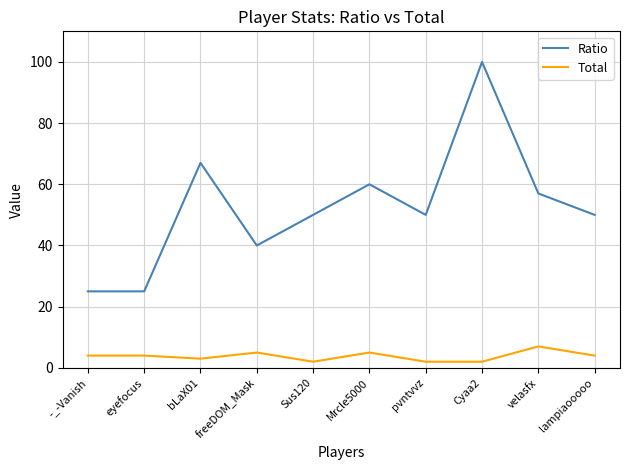

Reading right to left, list all the values displayed in this chart.

Ratio: lampiaooooo=50	velasfx=57	Cyaa2=100	pvntvvz=50	Mrcle5000=60	Sus120=50	freeDOM_Mask=40	bLaX01=67	eyefocus=25	-_-Vanish=25
Total: lampiaooooo=4	velasfx=7	Cyaa2=2	pvntvvz=2	Mrcle5000=5	Sus120=2	freeDOM_Mask=5	bLaX01=3	eyefocus=4	-_-Vanish=4